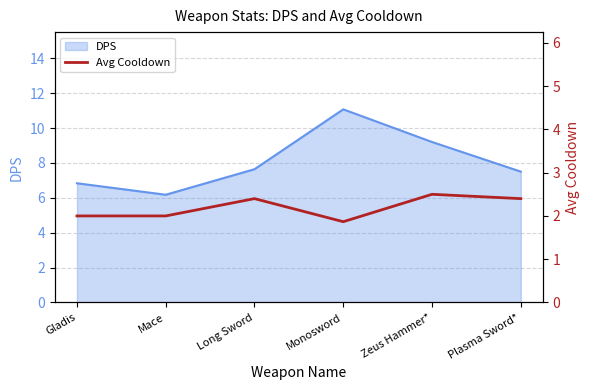

Does the chart have visible grid lines?

Yes